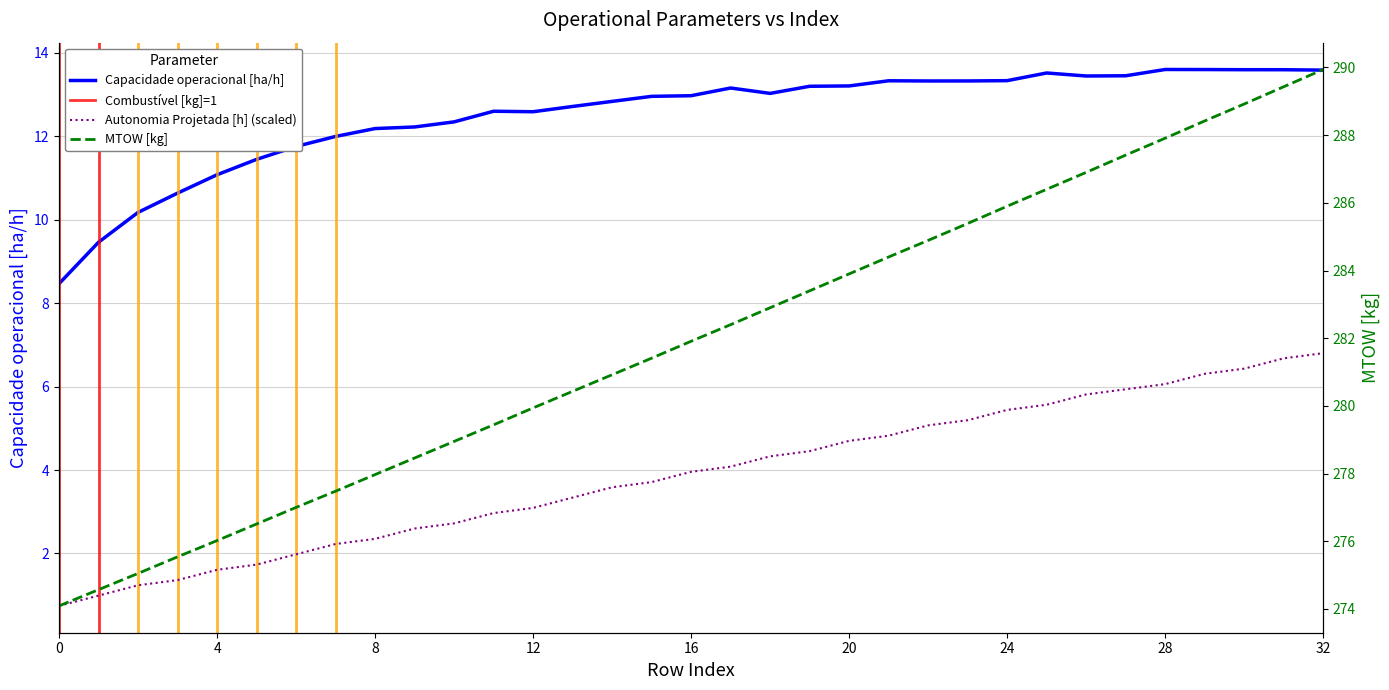

Reading left to right, extract all data points from this chart.

Capacidade operacional [ha/h]: 0=8.5	1=9.5	2=10.2	3=10.6	4=11.1	5=11.4	6=11.8	7=12.0	8=12.2	9=12.2	10=12.3	11=12.6	12=12.6	13=12.7	14=12.8	15=13.0	16=13.0	17=13.2	18=13.0	19=13.2	20=13.2	21=13.3	22=13.3	23=13.3	24=13.3	25=13.5	26=13.4	27=13.5	28=13.6	29=13.6	30=13.6	31=13.6	32=13.6
Autonomia Projetada [h]: 0=0.7	1=1.0	2=1.2	3=1.4	4=1.6	5=1.7	6=2.0	7=2.2	8=2.3	9=2.6	10=2.7	11=3.0	12=3.1	13=3.3	14=3.6	15=3.7	16=4.0	17=4.1	18=4.3	19=4.5	20=4.7	21=4.8	22=5.1	23=5.2	24=5.4	25=5.6	26=5.8	27=5.9	28=6.1	29=6.3	30=6.4	31=6.7	32=6.8
MTOW [kg]: 0=274.1	1=274.6	2=275.1	3=275.5	4=276.0	5=276.5	6=277.0	7=277.5	8=278.0	9=278.5	10=278.9	11=279.4	12=279.9	13=280.4	14=280.9	15=281.4	16=281.9	17=282.4	18=282.9	19=283.4	20=283.9	21=284.4	22=284.9	23=285.4	24=285.9	25=286.4	26=286.9	27=287.4	28=287.9	29=288.4	30=288.9	31=289.4	32=289.9